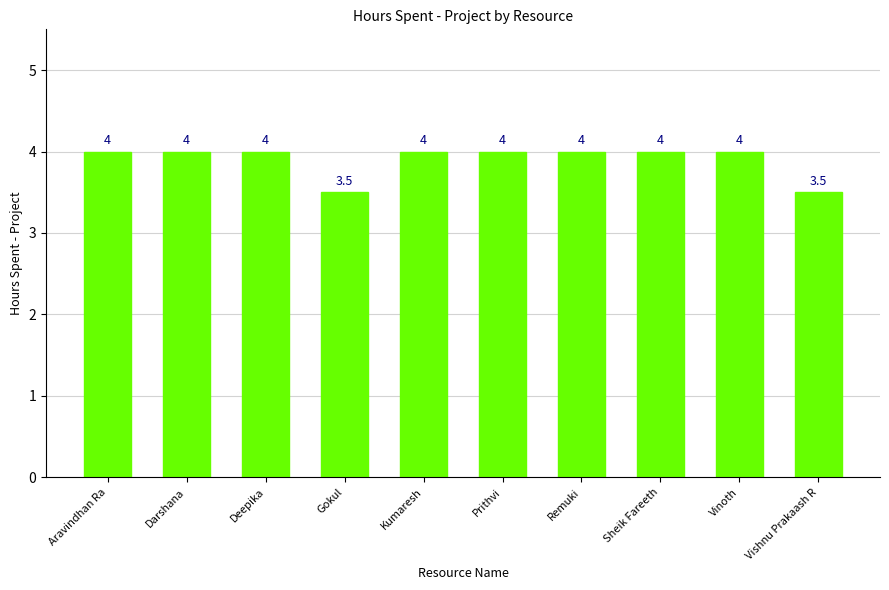

Reading left to right, extract all data points from this chart.

Aravindhan Ra=4.0	Darshana=4.0	Deepika=4.0	Gokul=3.5	Kumaresh=4.0	Prithvi=4.0	Remuki=4.0	Sheik Fareeth=4.0	Vinoth=4.0	Vishnu Prakaash R=3.5